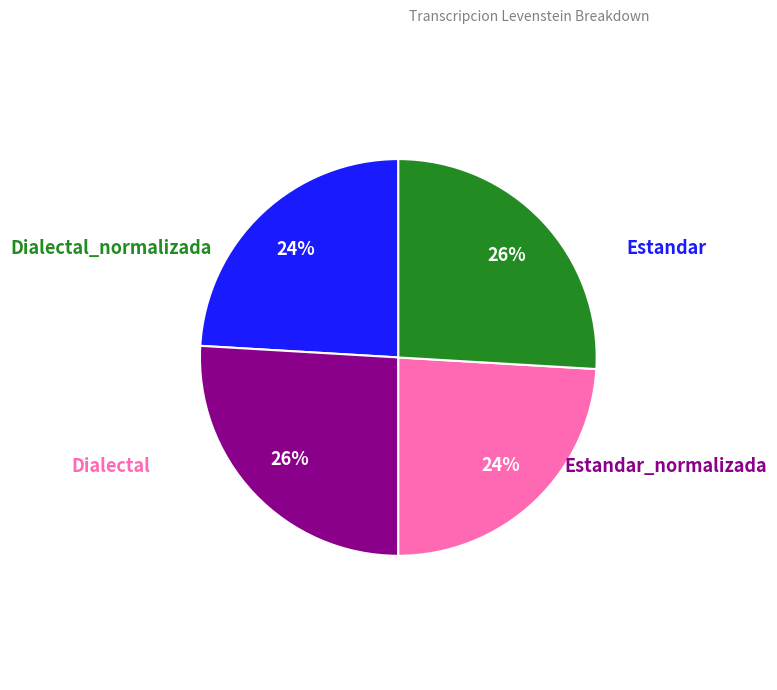

Is there a majority slice in this chart?

No